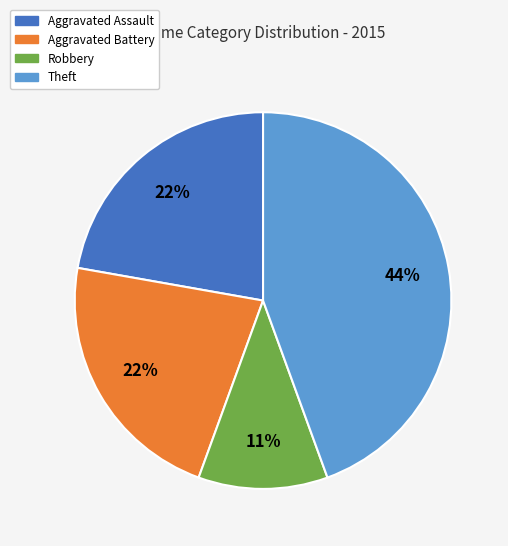

To the nearest percent, what is the difference between the largest and smallest slice percentages?

33%